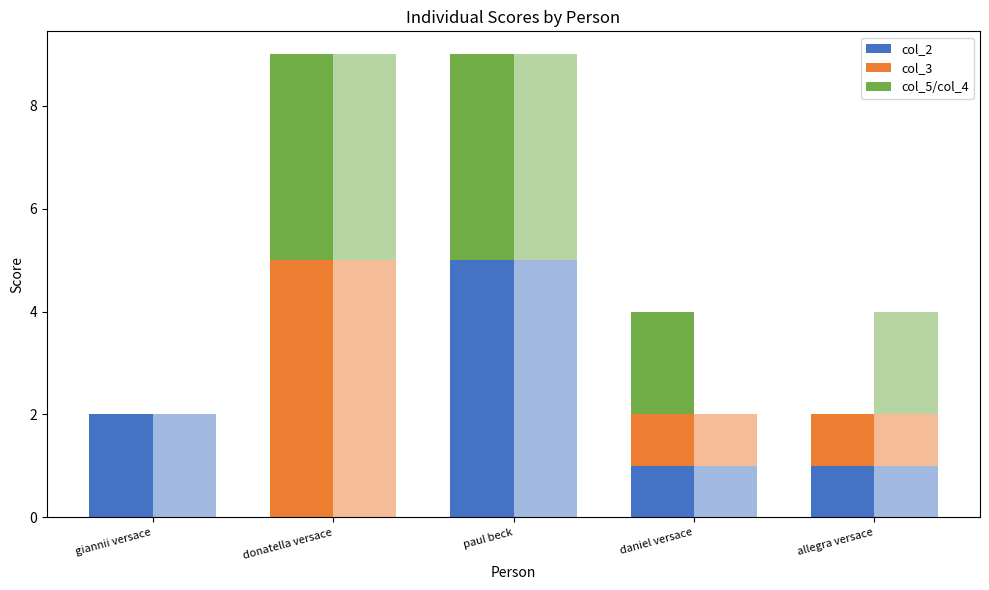

Is it true that col_2 equals 7 at paul beck?

False